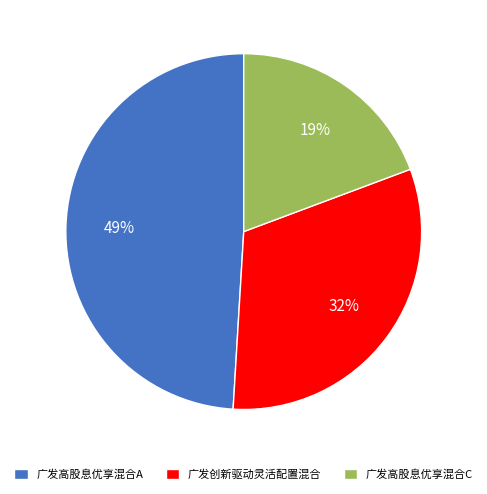

To the nearest percent, what is the combined percentage of 广发高股息优享混合A and 广发高股息优享混合C?

68%